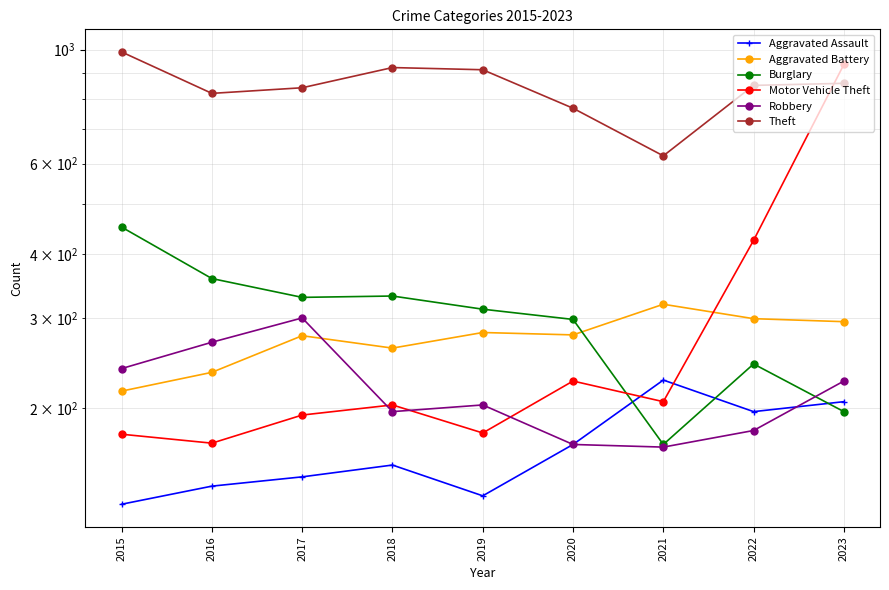

Is the value of Burglary at 2015 greater than the value of Aggravated Battery at 2019?

Yes